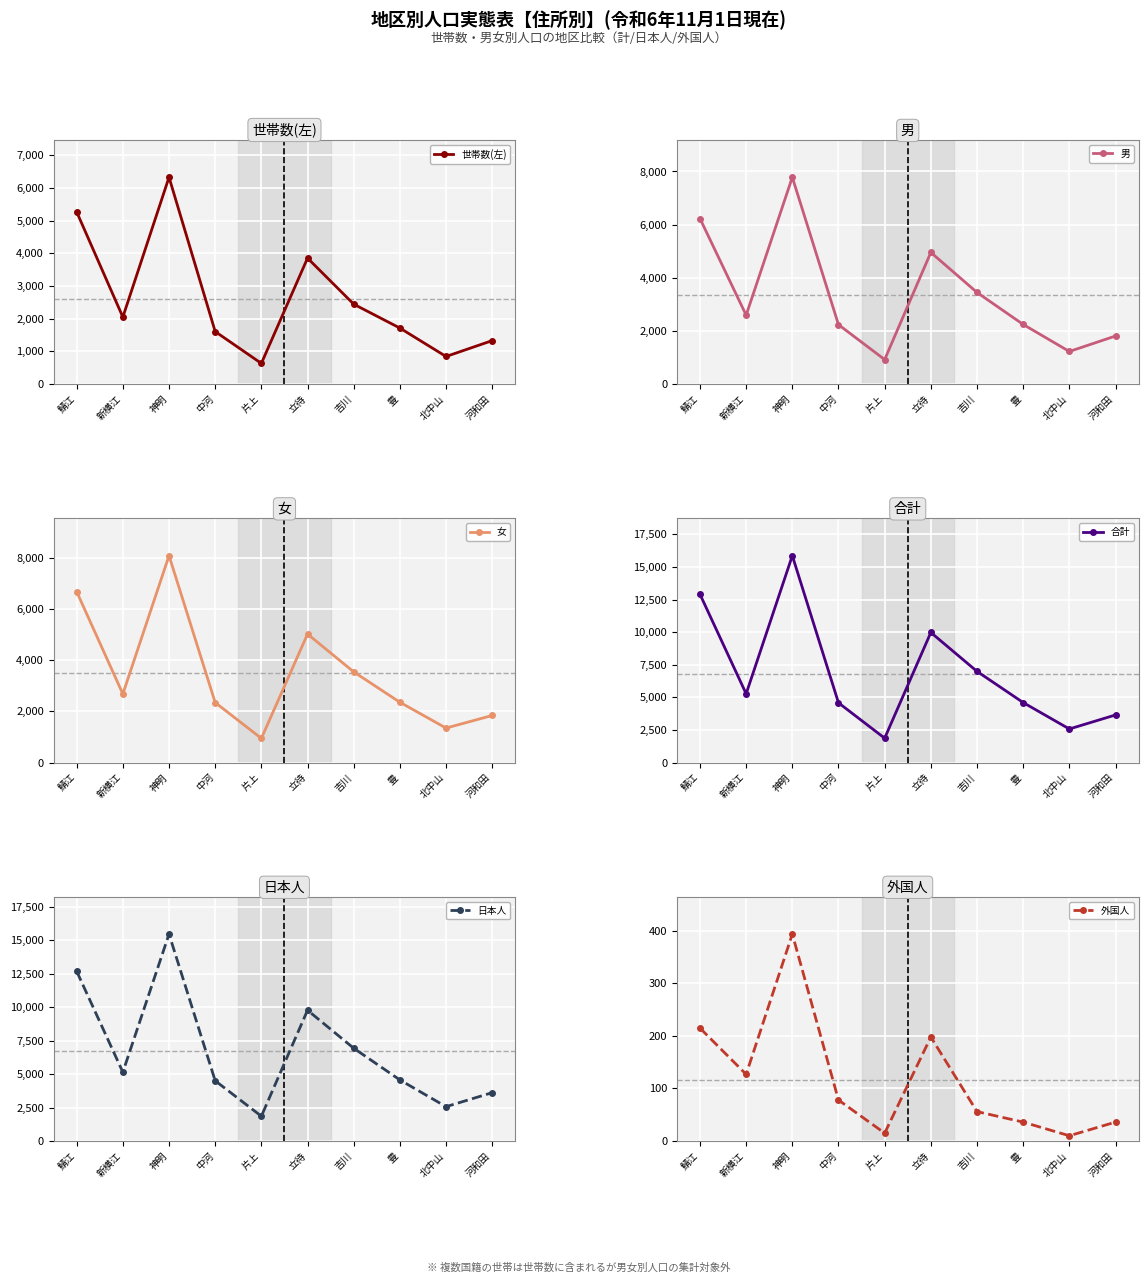

Which has a higher value, 立待 or 新横江?

立待